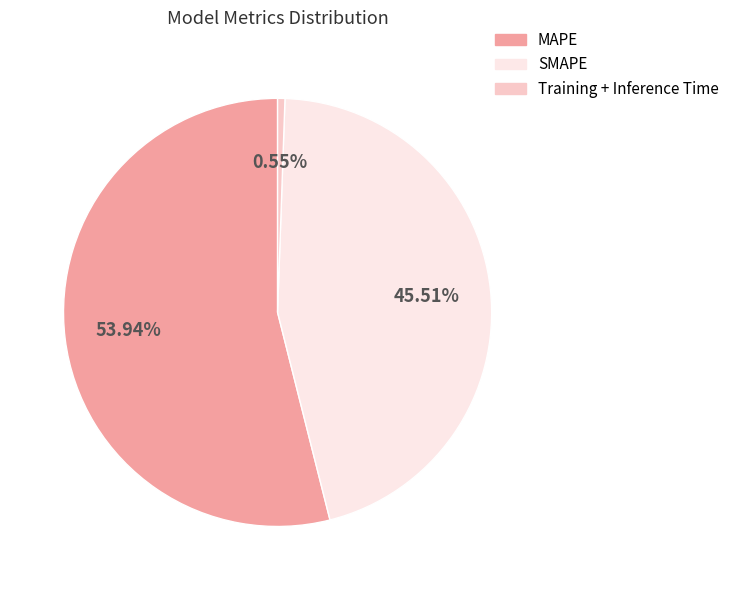

How many slices are in this pie chart?

3